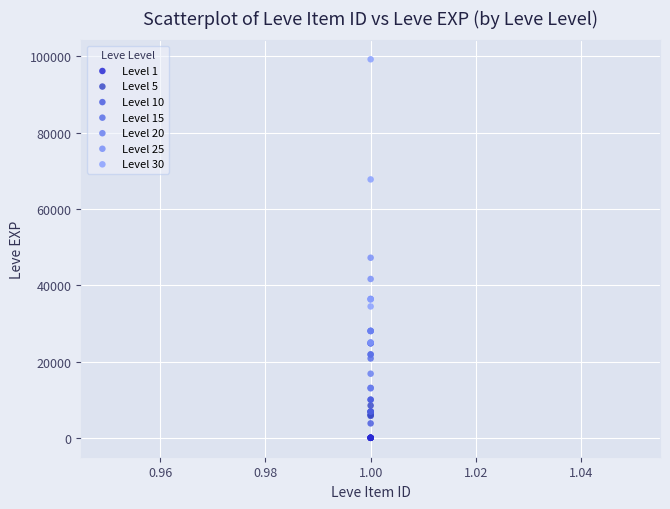

Which series reaches the maximum Y coordinate?

Level 30